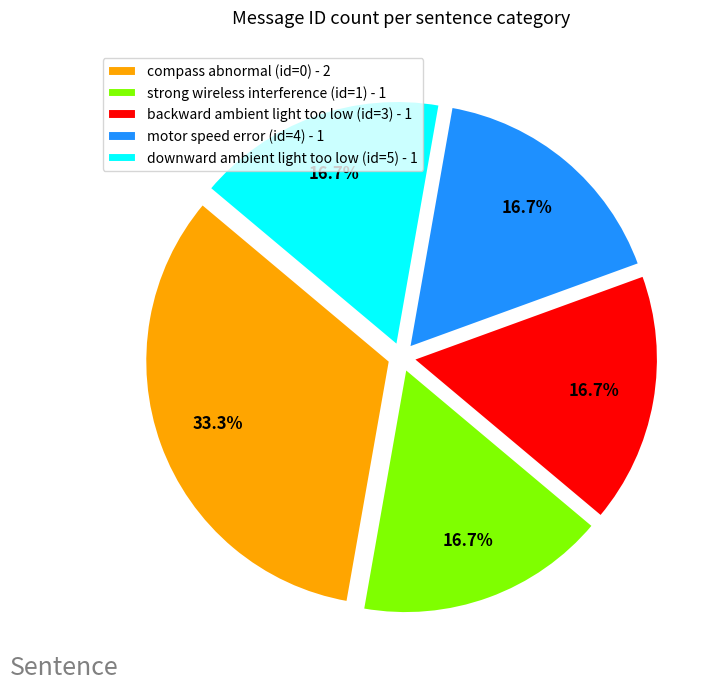

Is there a majority slice in this chart?

No